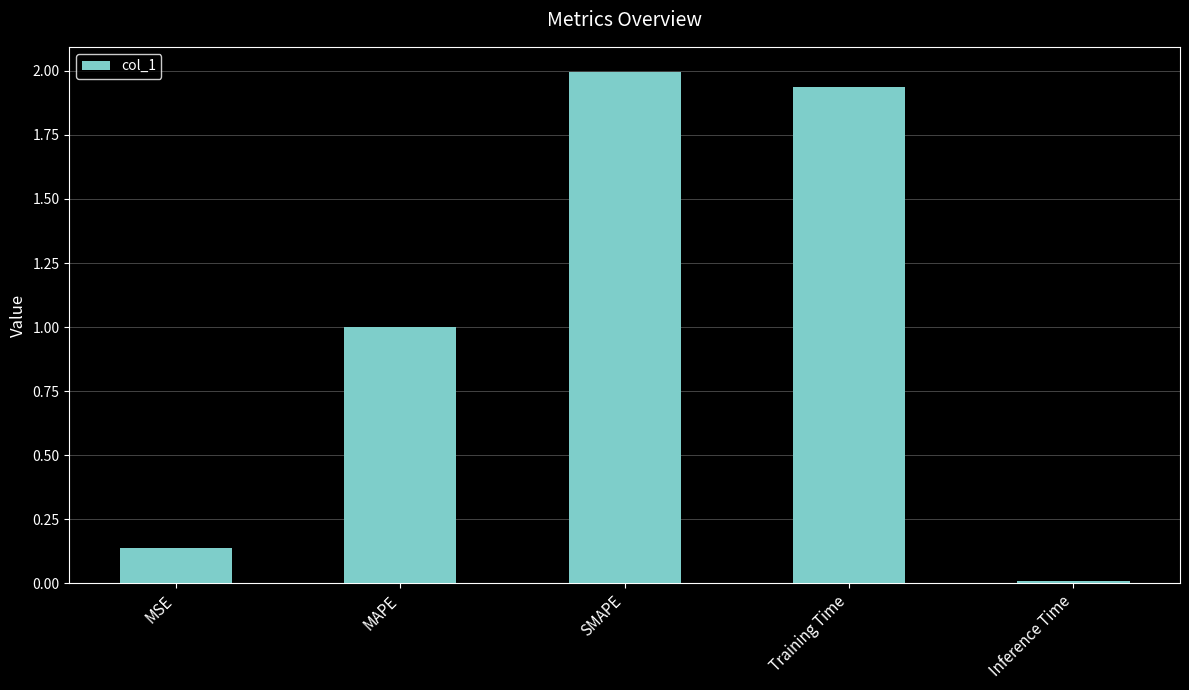

What is the difference between the second highest and second lowest values?

1.8